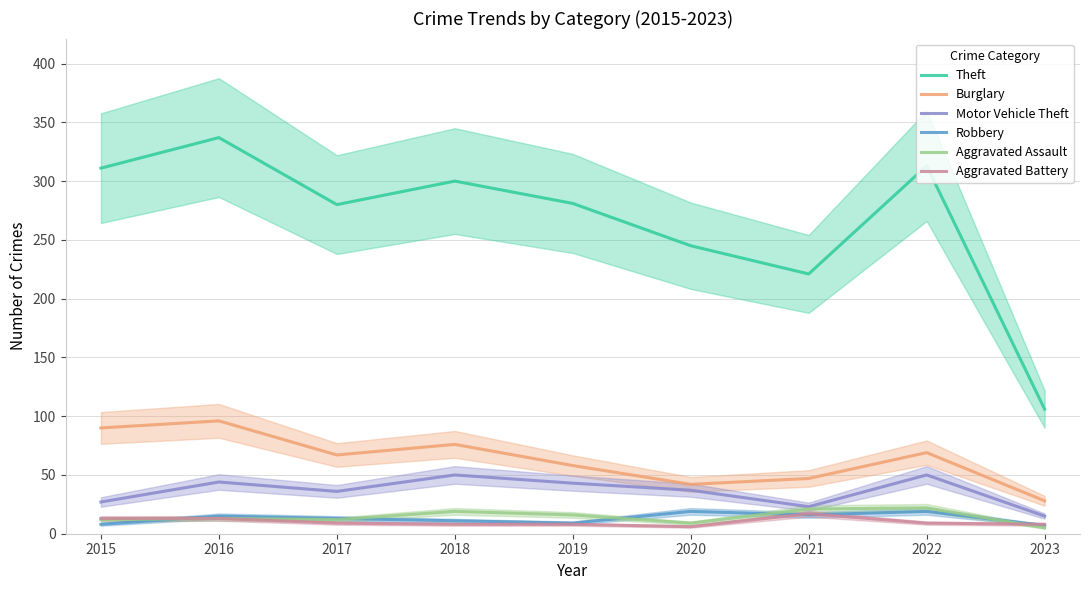

What are all the series names shown in the legend?

Theft, Burglary, Motor Vehicle Theft, Robbery, Aggravated Assault, Aggravated Battery